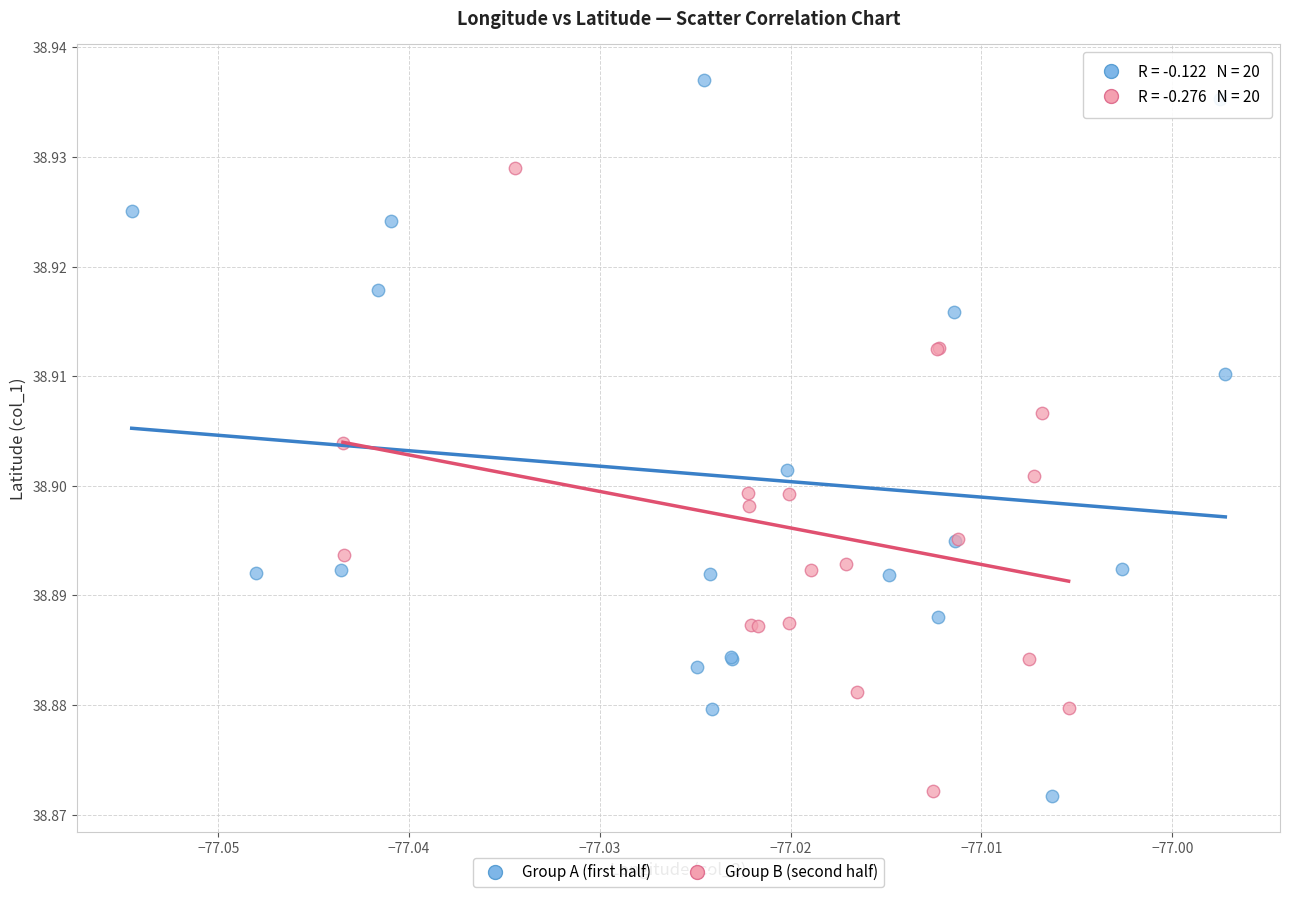

Which series reaches the maximum Y coordinate?

Group A (first half)